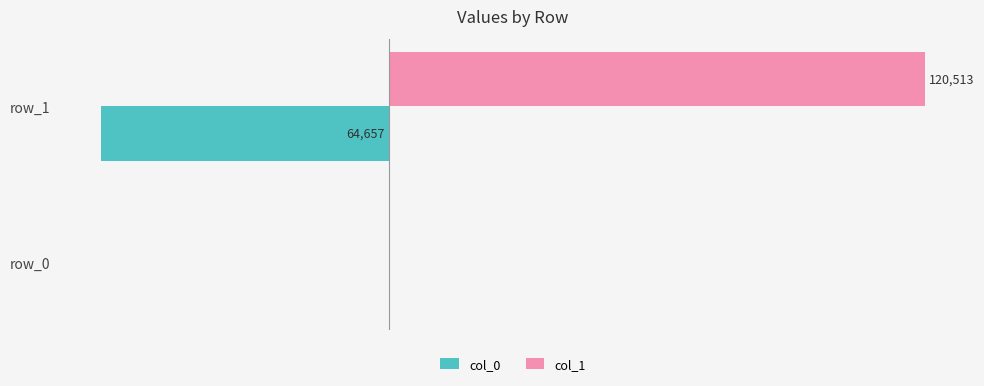

At which label is col_1 closest to 60256?

row_0